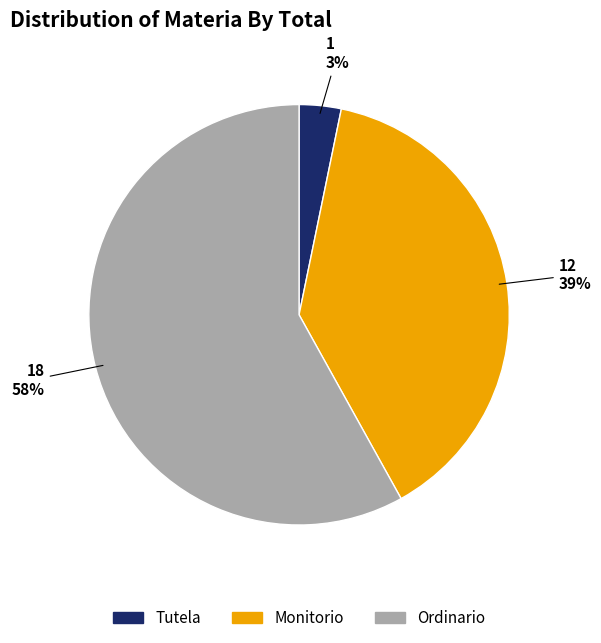

Which has a higher value, Monitorio or Ordinario?

Ordinario